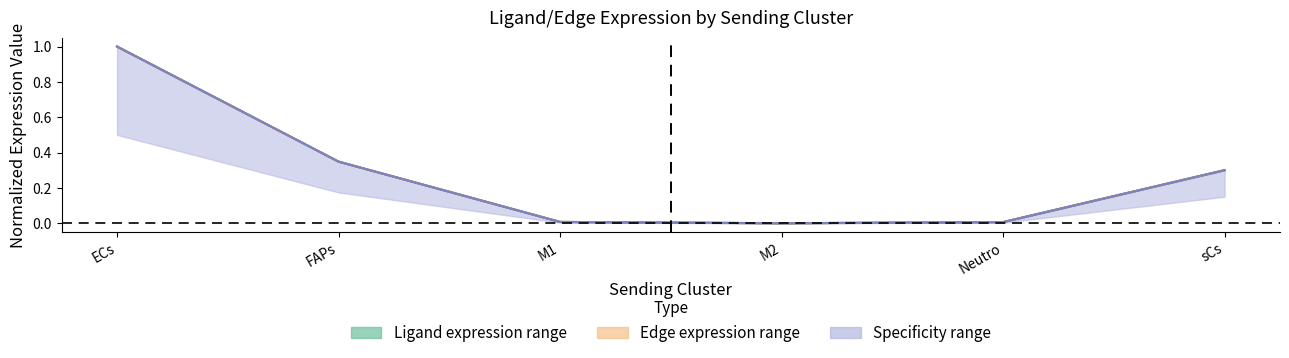

Rank the categories by Edge avg expression value from highest to lowest.

ECs, FAPs, sCs, M1, Neutro, M2